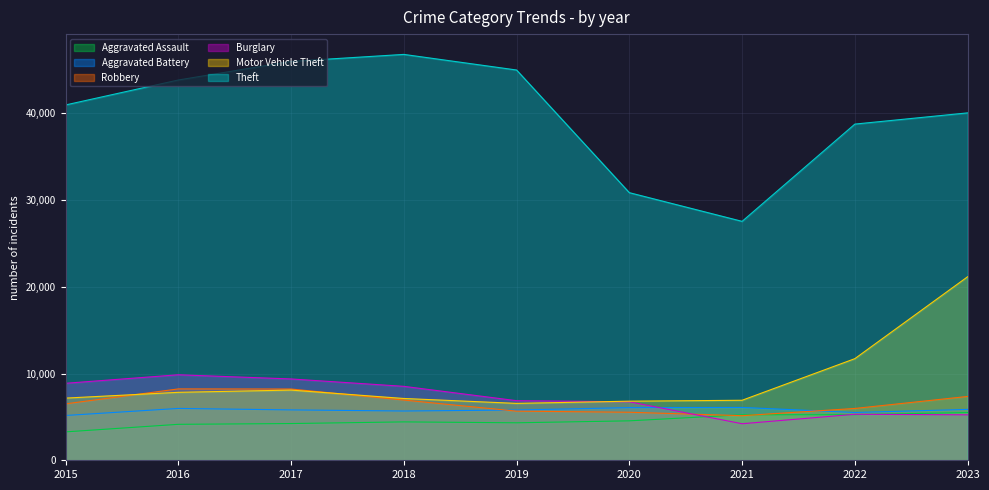

At which label does Motor Vehicle Theft reach its peak?

2023